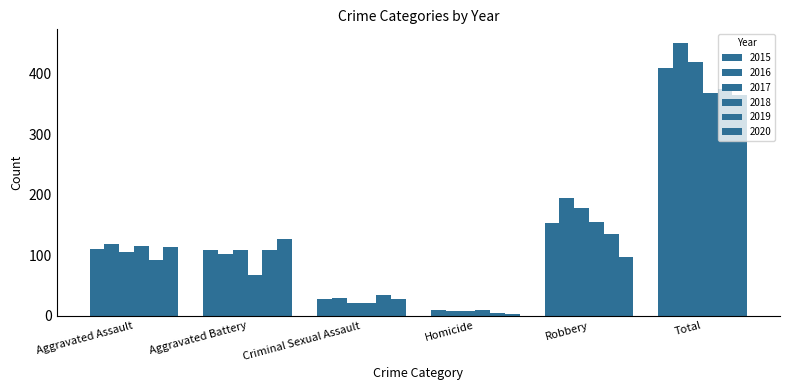

What is the difference between the highest and lowest values at Total?

86